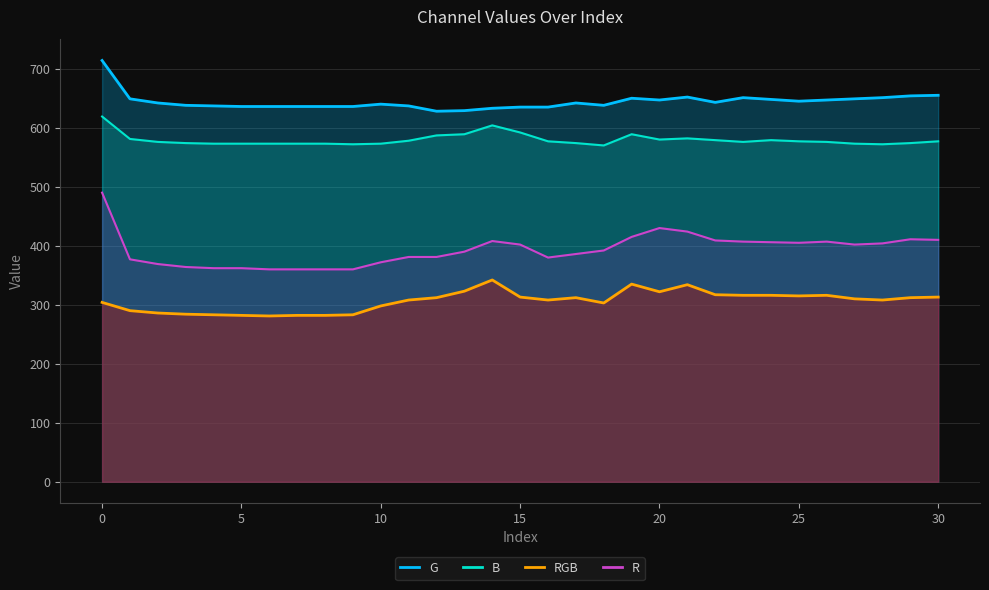

The value of RGB at 25 is 111. True or false?

False